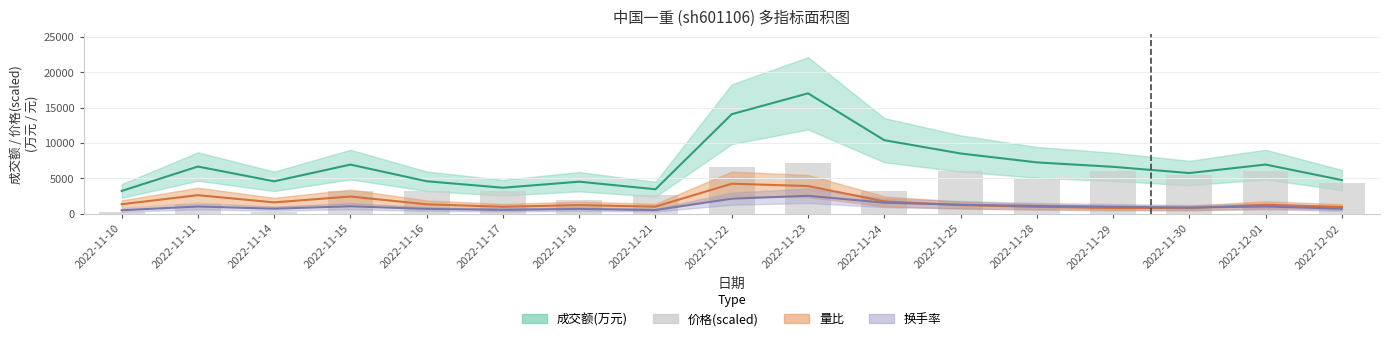

What is the difference between the values at 2022-11-21 and 2022-11-17?

567.5